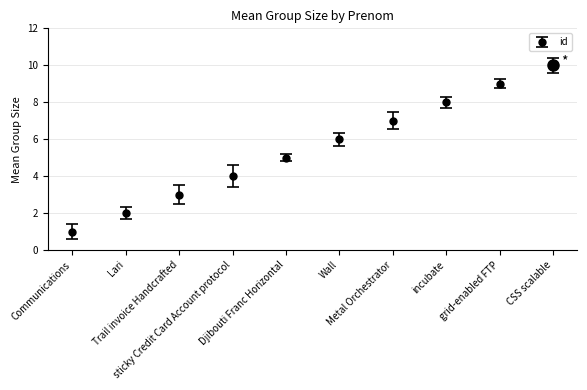

Count the values in the range 3 to 8.

6